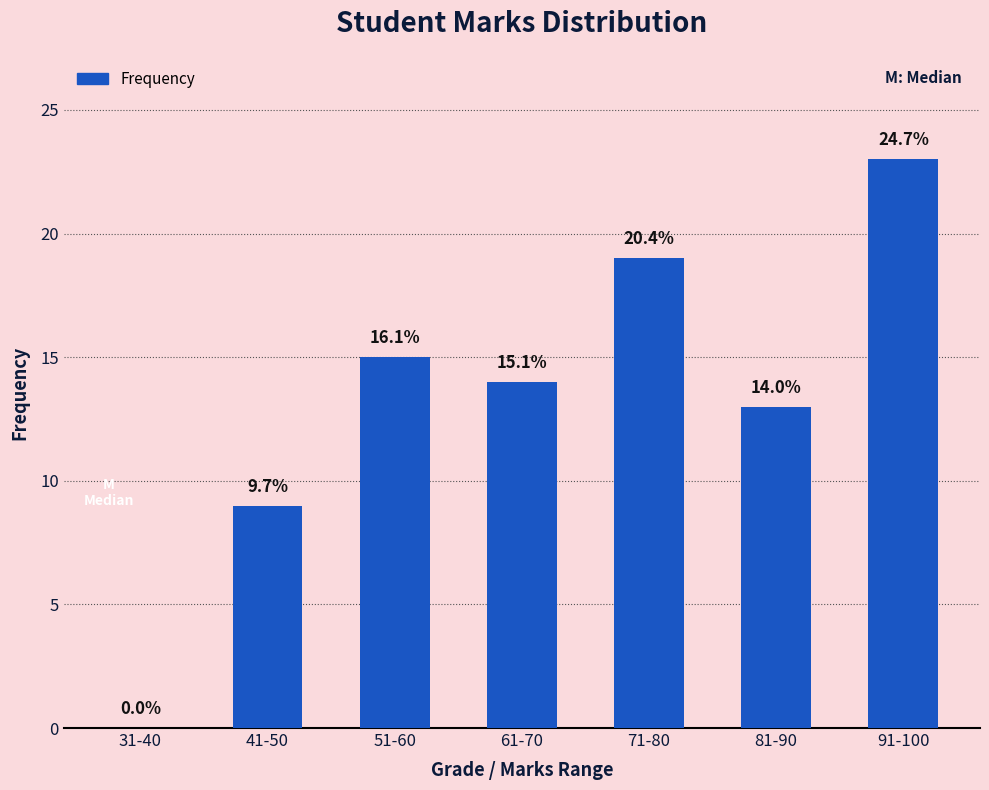

List the labels in order of value, smallest first.

31-40, 41-50, 81-90, 61-70, 51-60, 71-80, 91-100